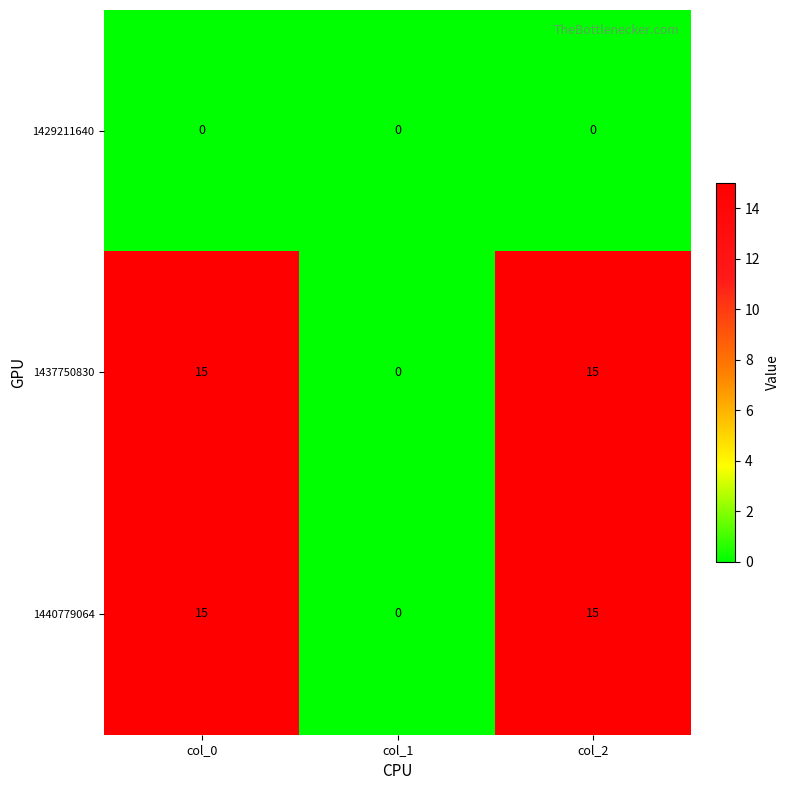

What is the maximum value shown in the chart?

15